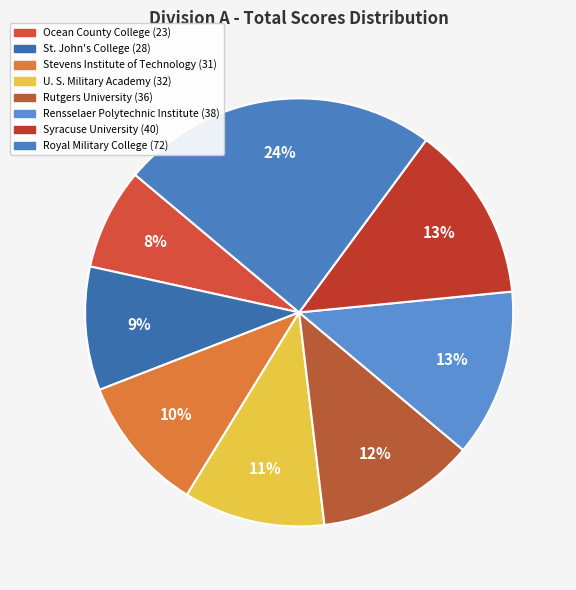

Approximately how many times larger is the value at Stevens Institute of Technology compared to Royal Military College?

0.4